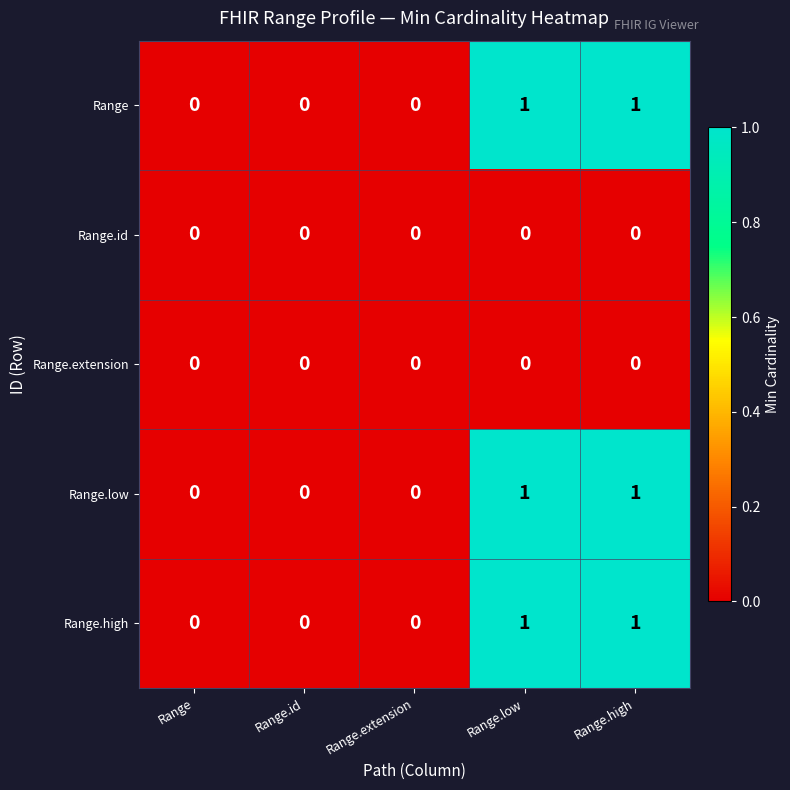

What is the greatest value displayed?

1